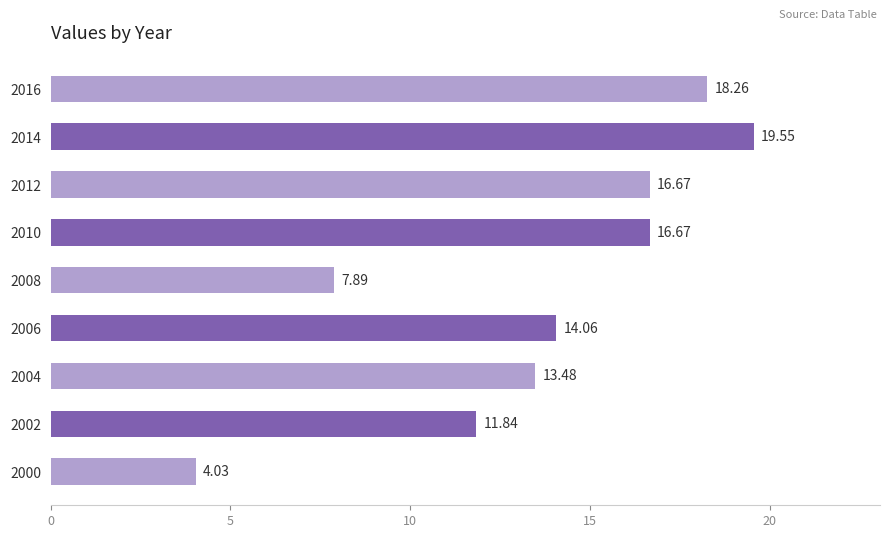

What is the difference between the values at 2016 and 2010?

1.6